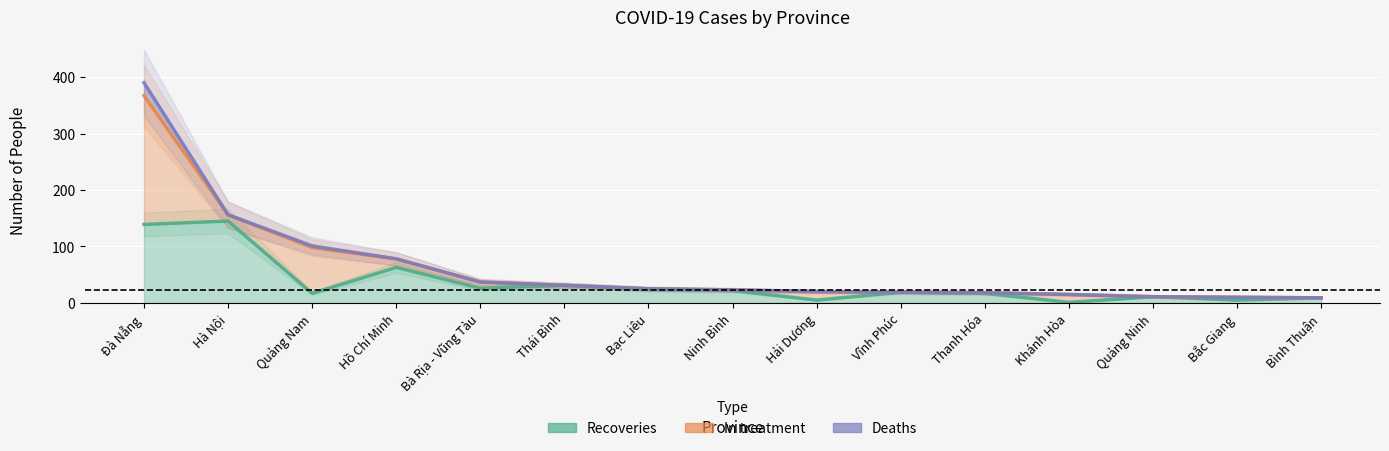

True or false: In treatment has more than 0 interior local peaks.

False